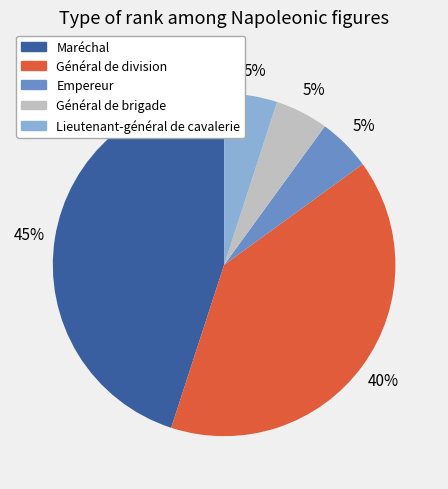

Between Maréchal and Lieutenant-général de cavalerie, which is larger?

Maréchal